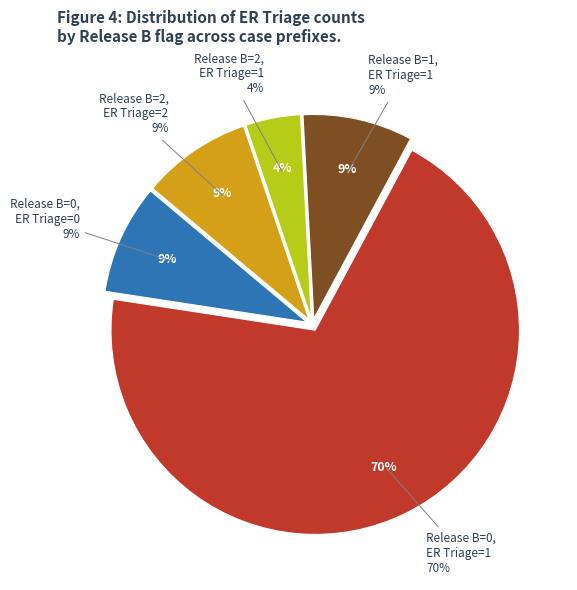

Count the number of slices in the pie.

5